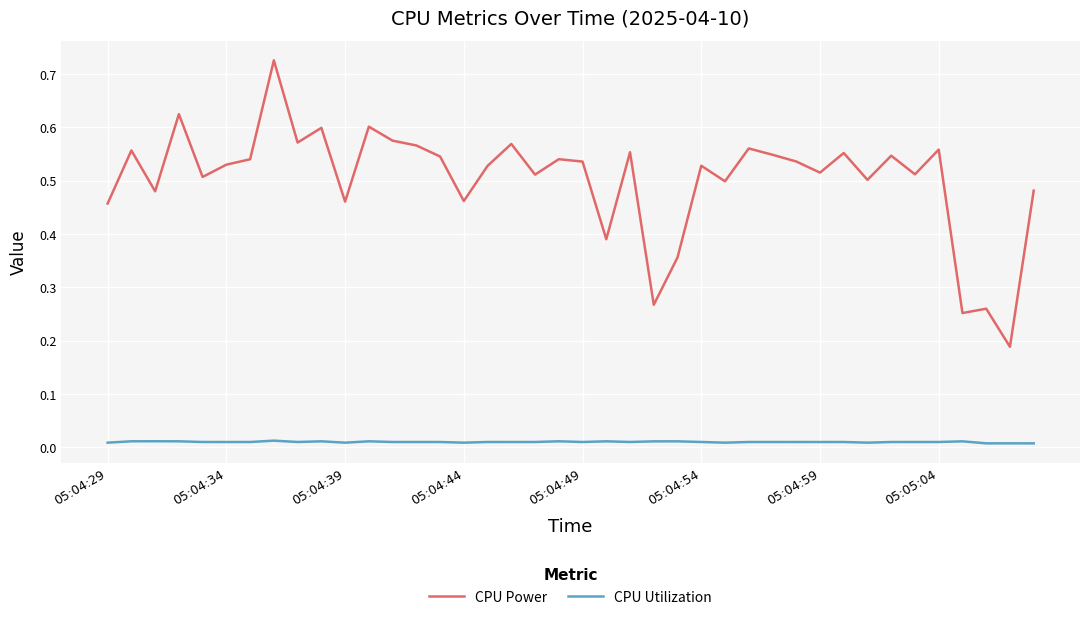

Which series has the largest total across all categories?

CPU Power